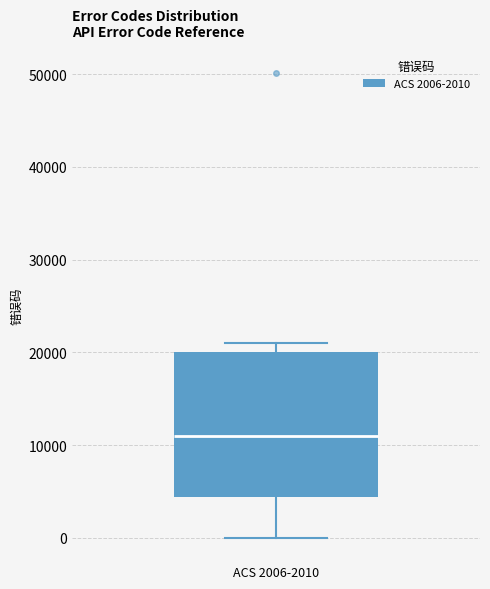

Transcribe this box plot: give where the median line is, the range the box spans, and where the two whiskers end, as read against the y-axis. The values are not printed on the chart, so give them approximately, as read against the axis.

median 11000, box 4000 to 20000, whiskers 0 to 21000